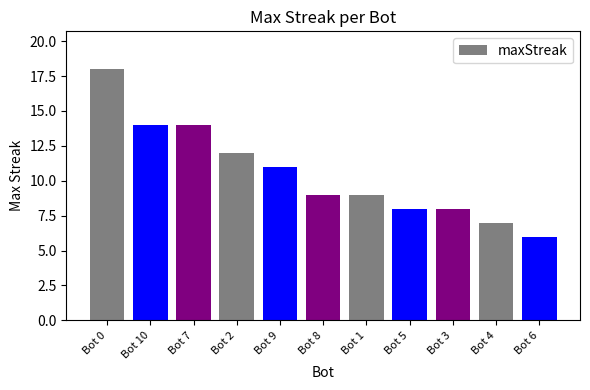

What is the sum of the values at Bot 9 and Bot 7?

25